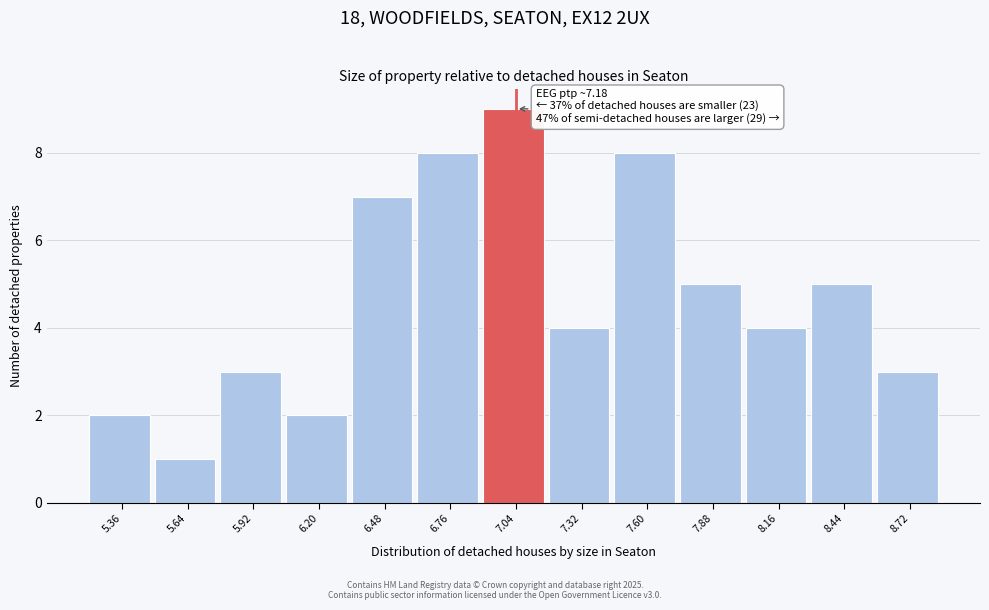

Reading right to left, extract all data points from this chart.

3	5	4	5	8	4	9	8	7	2	3	1	2